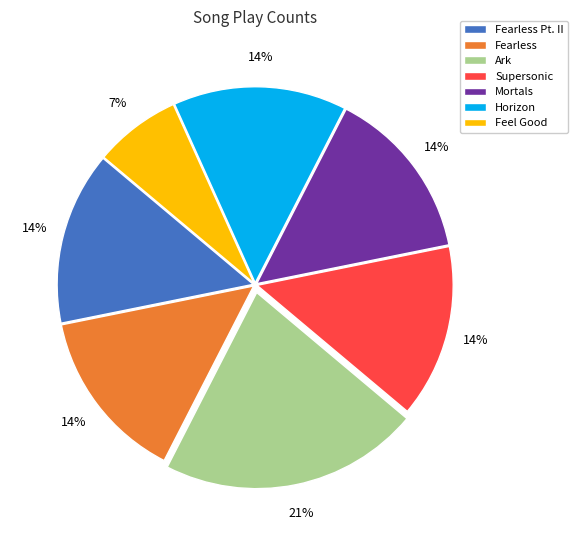

To the nearest percent, what is the average slice percentage?

14%